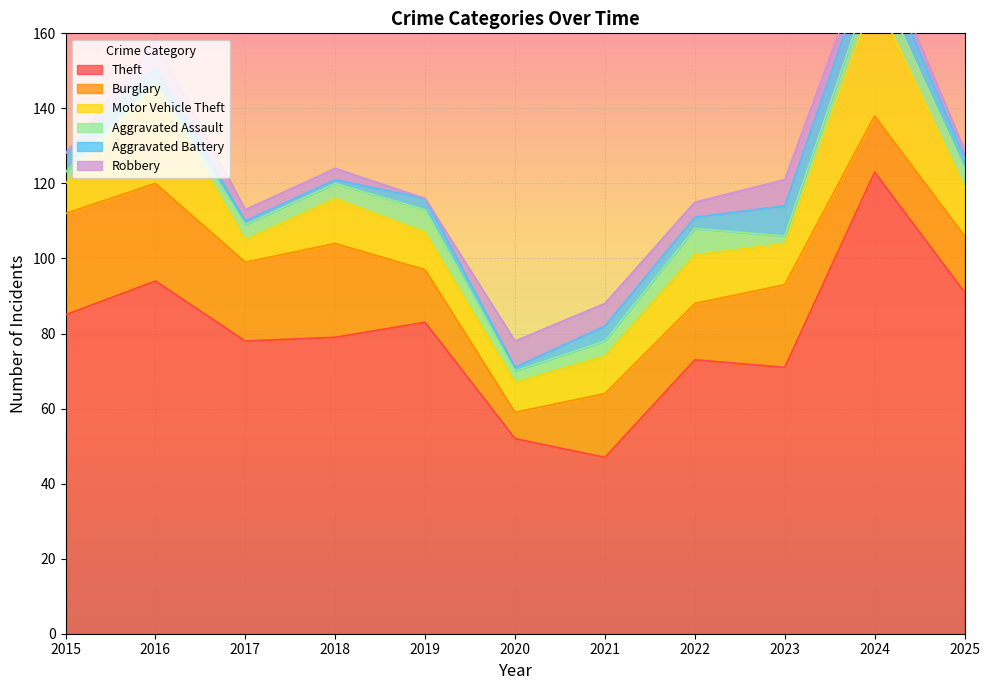

What is the approximate value of Aggravated Assault at 2017?

4